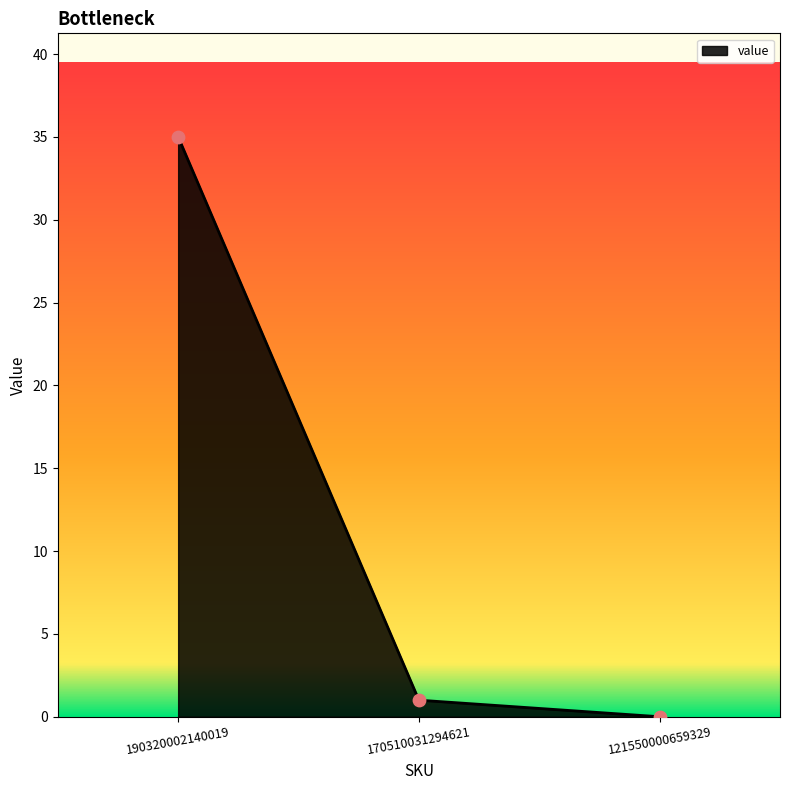

Between 121550000659329 and 190320002140019, which is larger?

190320002140019